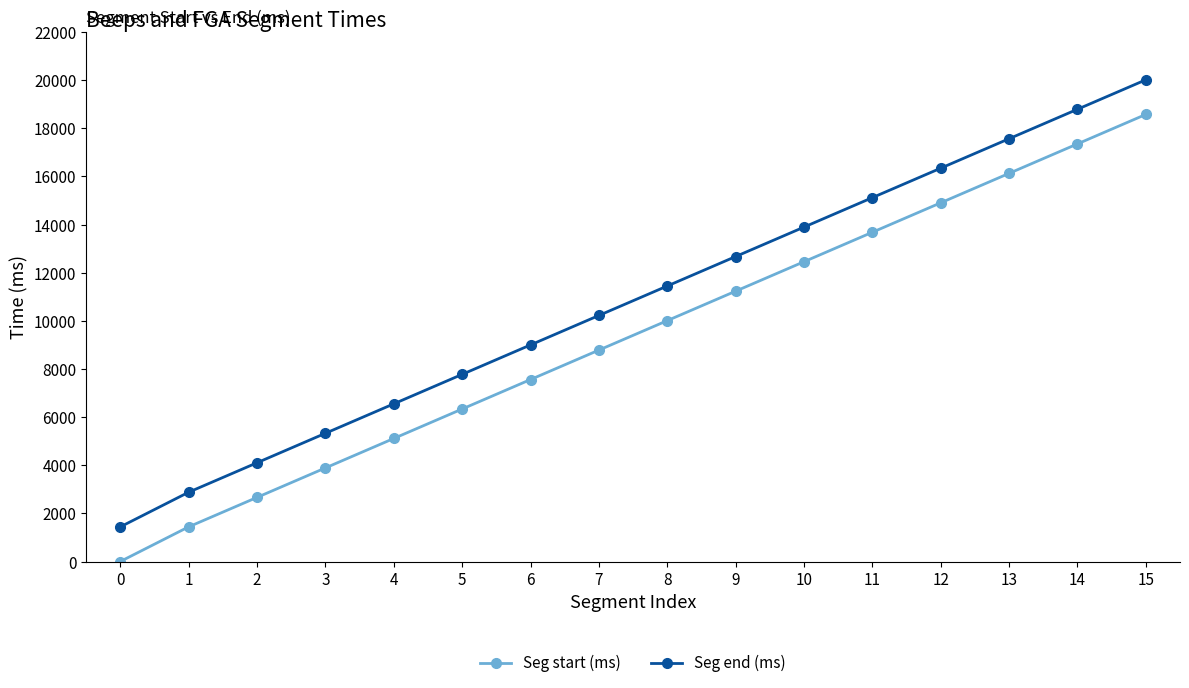

How many distinct data groups are displayed?

2